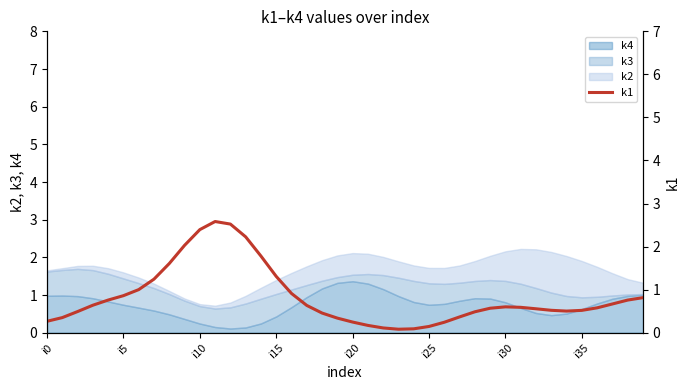

What is the difference between the values at i15 and i10?

0.1